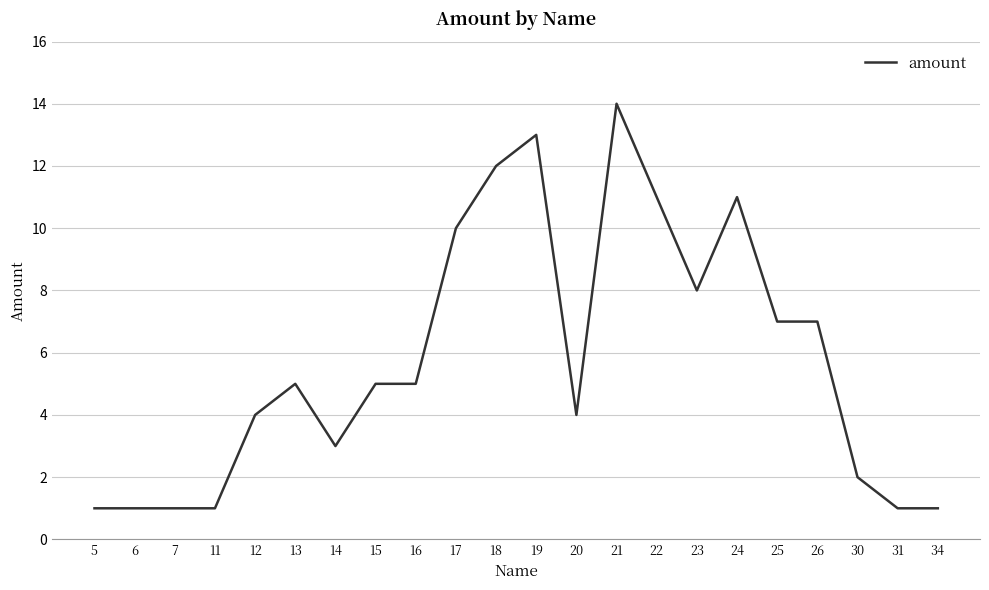

Approximately how many times larger is the value at 12 compared to 17?

0.4